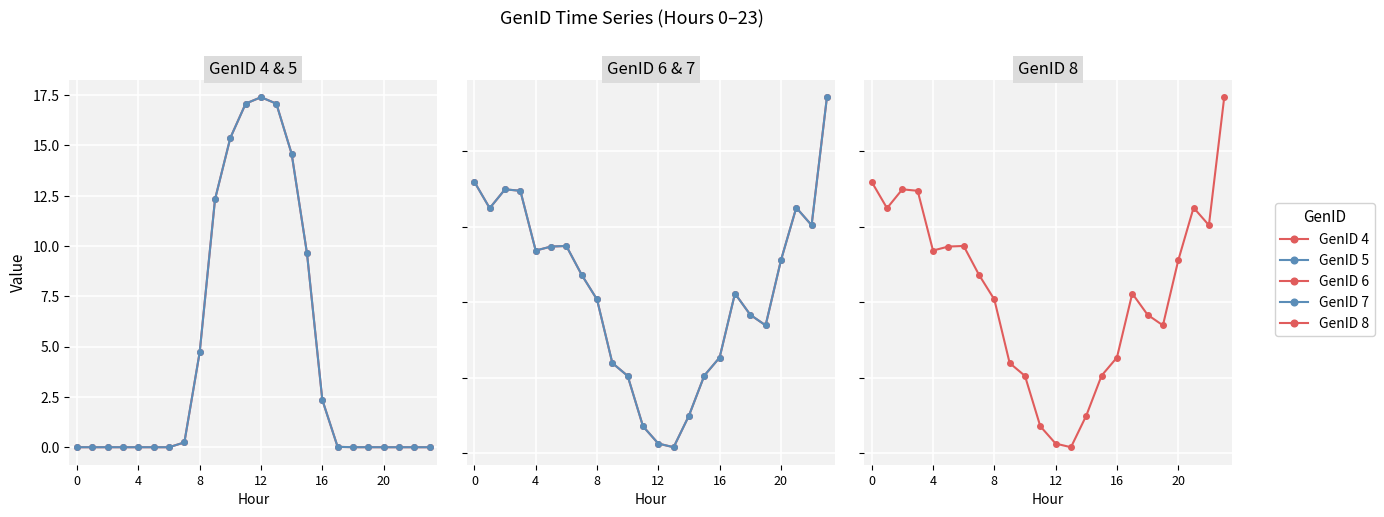

Is it true that GenID 7 equals 17.8 at 20?

True